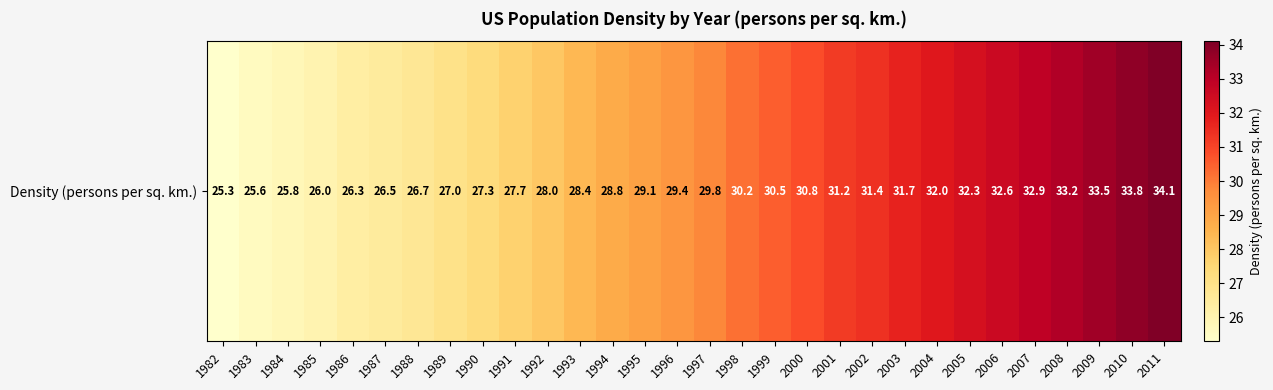

What is the approximate value at 1984?

25.8